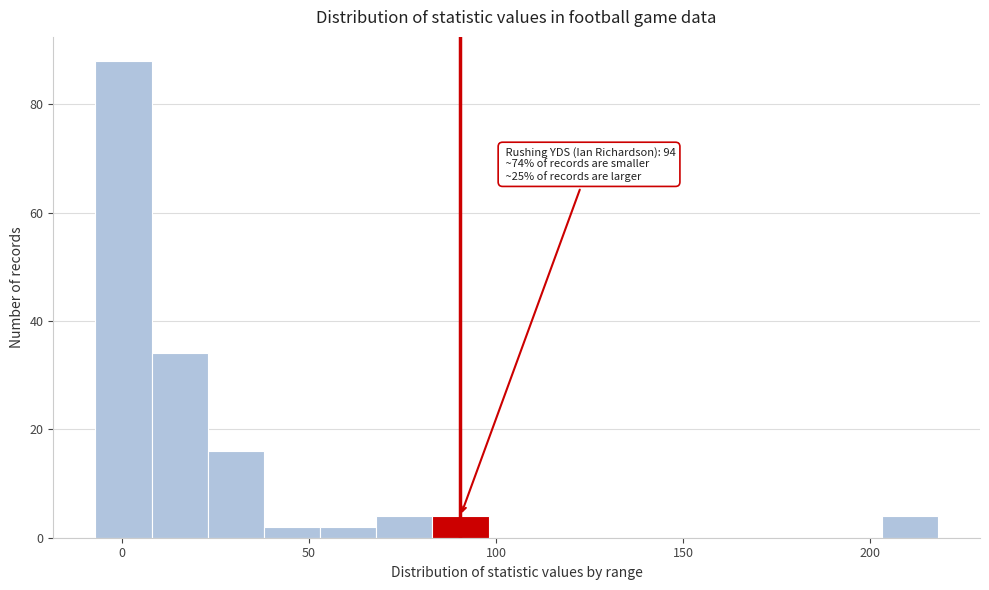

Around what value on the x-axis is the tallest bar? Give the approximate position of its centre, as read against the axis.

0